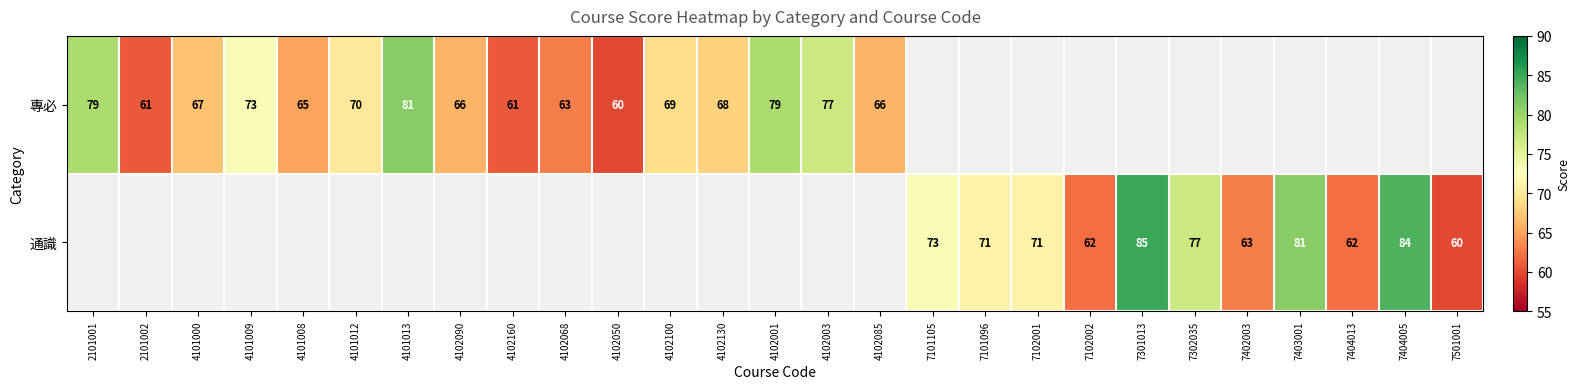

What is the sum of the 專必 values at 4102001 and 4101009?

152